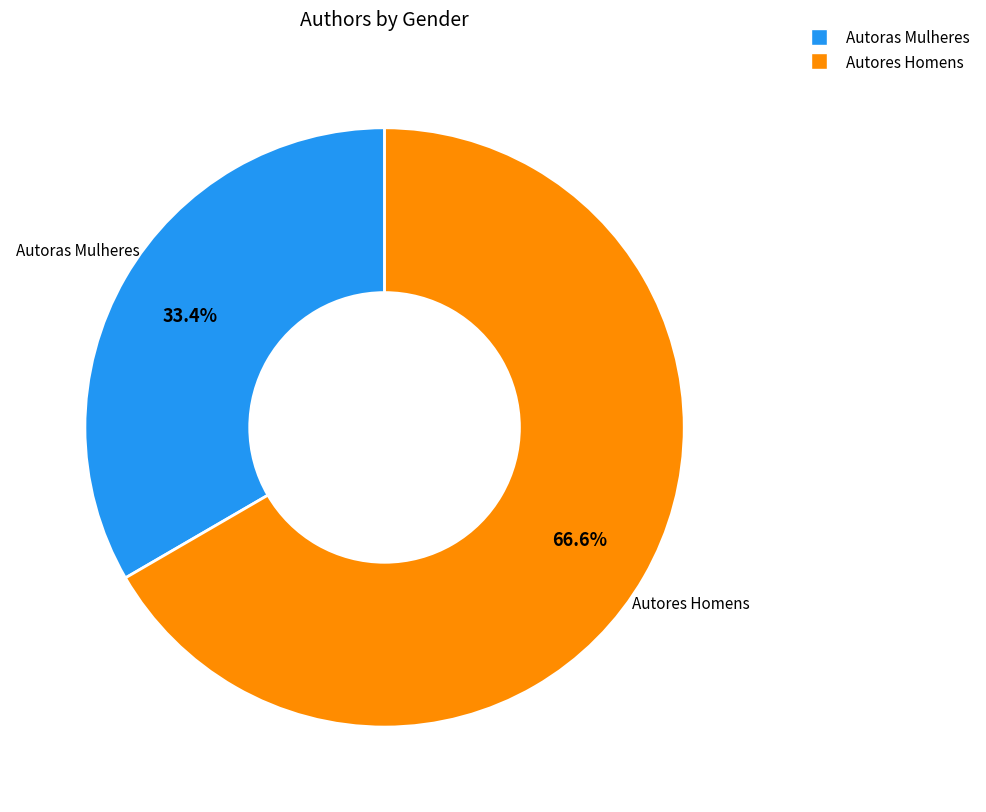

To the nearest percent, what is the average slice percentage?

50%